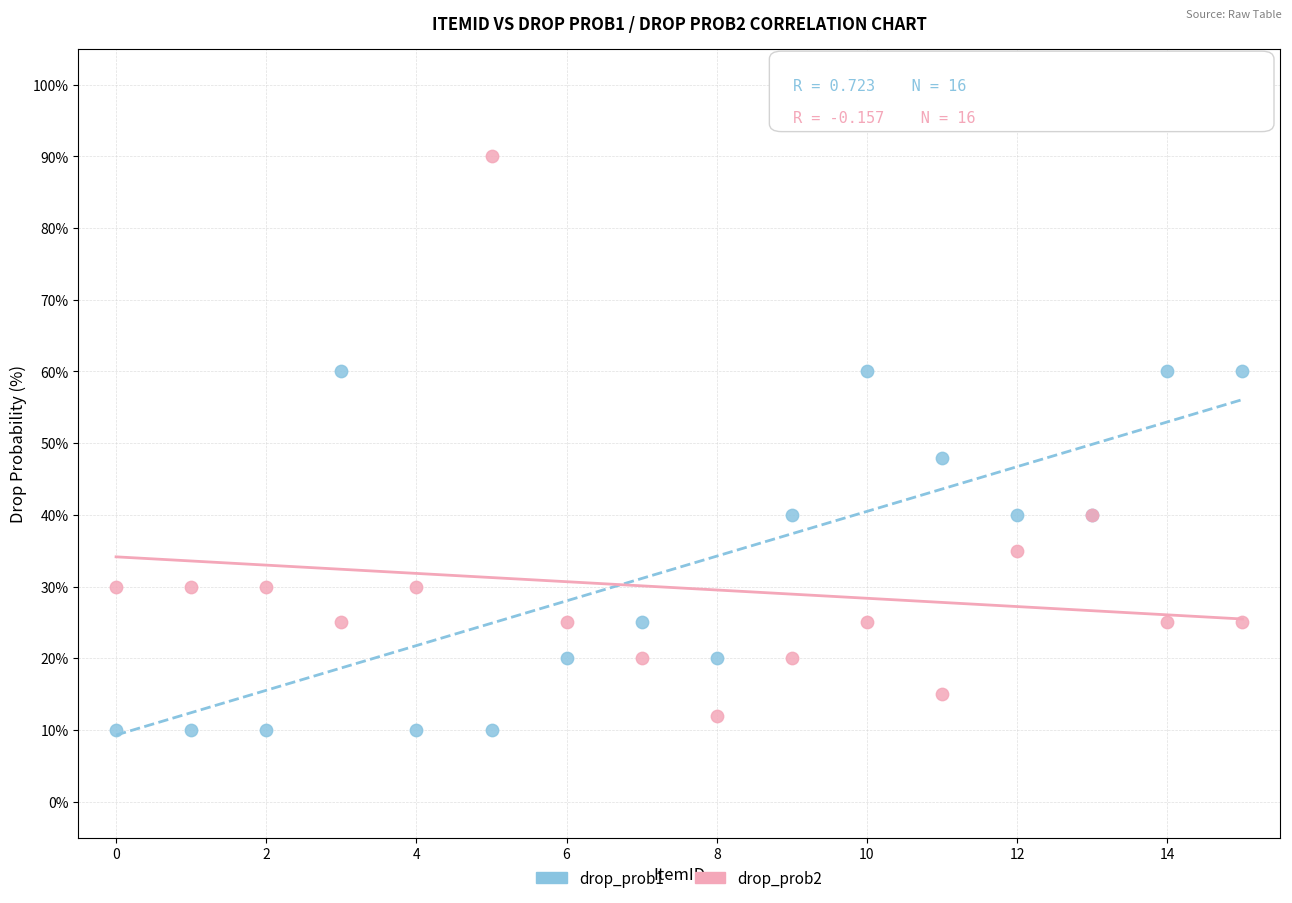

Which series has the widest spread of Y values?

drop_prob2